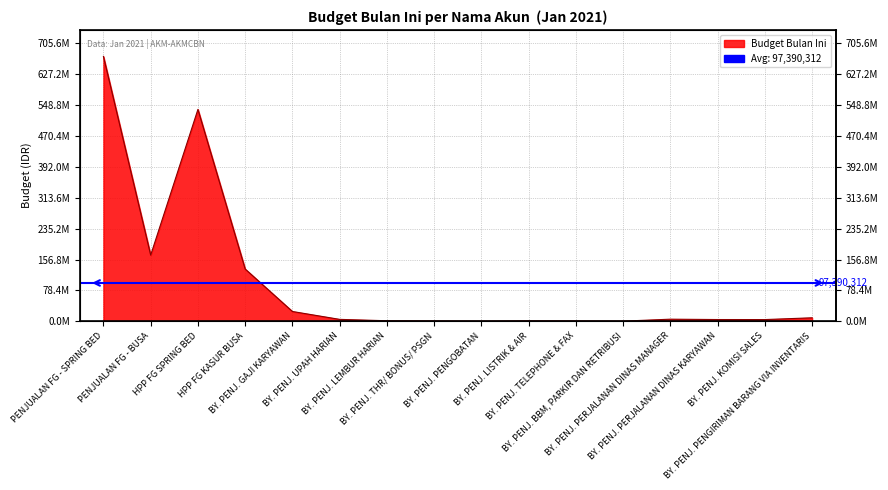

Between HPP FG KASUR BUSA and BY. PENJ. LEMBUR HARIAN, which is larger?

HPP FG KASUR BUSA